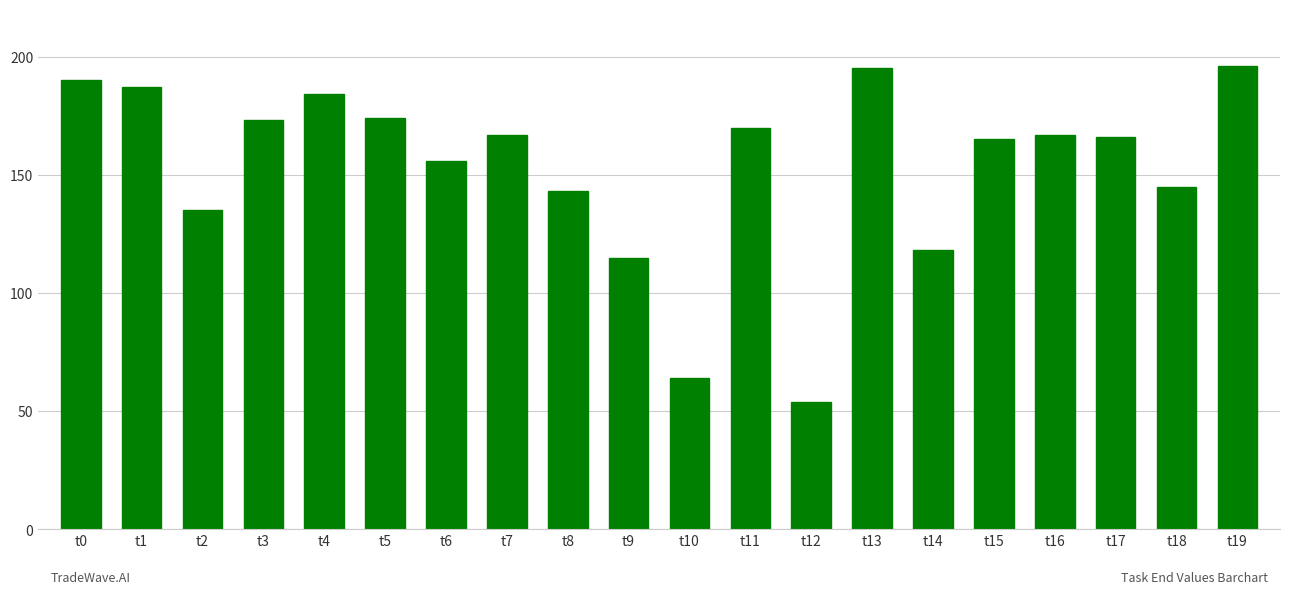

What is the value of the 5th bar from the left?

184